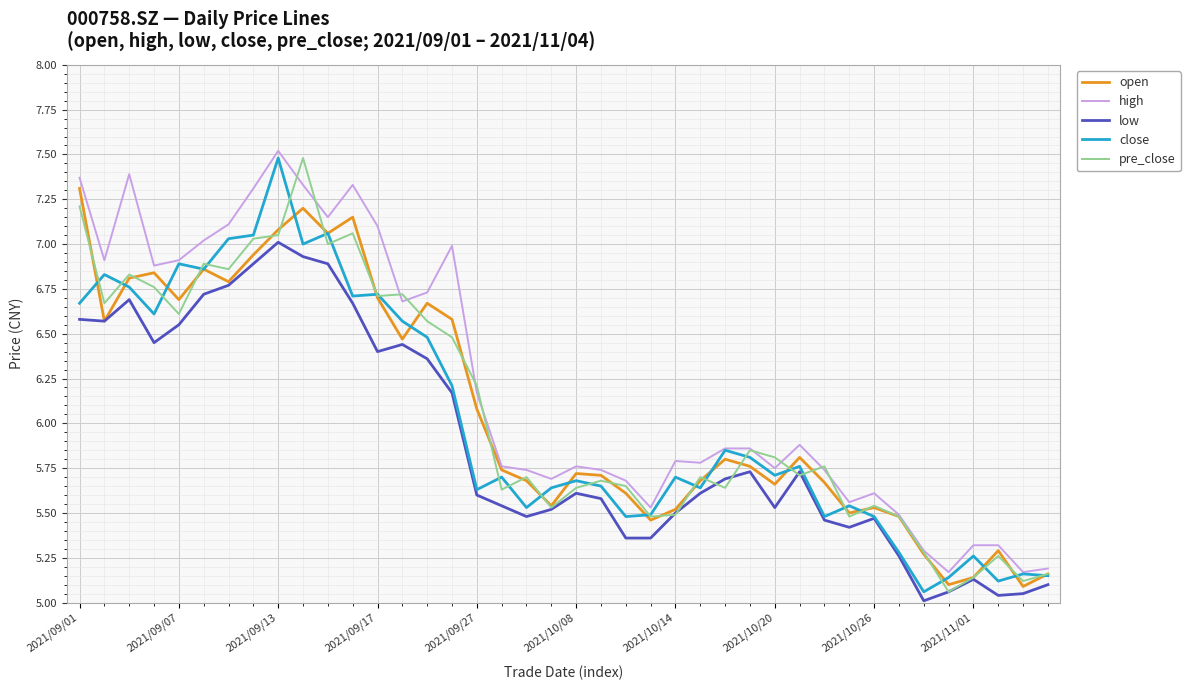

What is the maximum value shown in the chart?

7.5